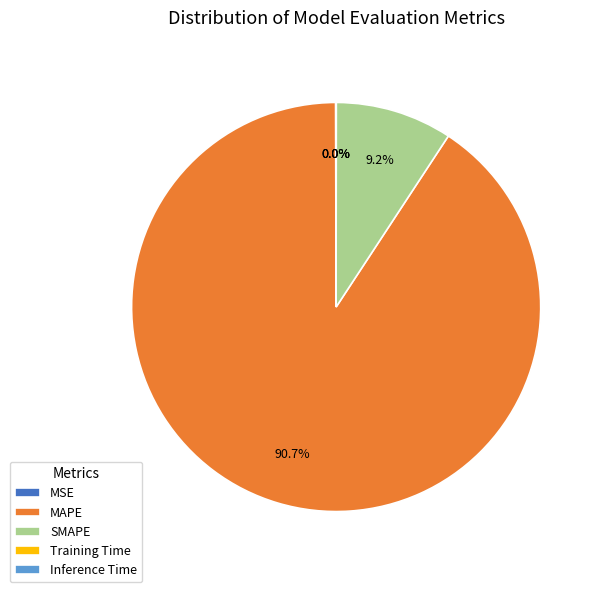

Which category accounts for the majority?

MAPE